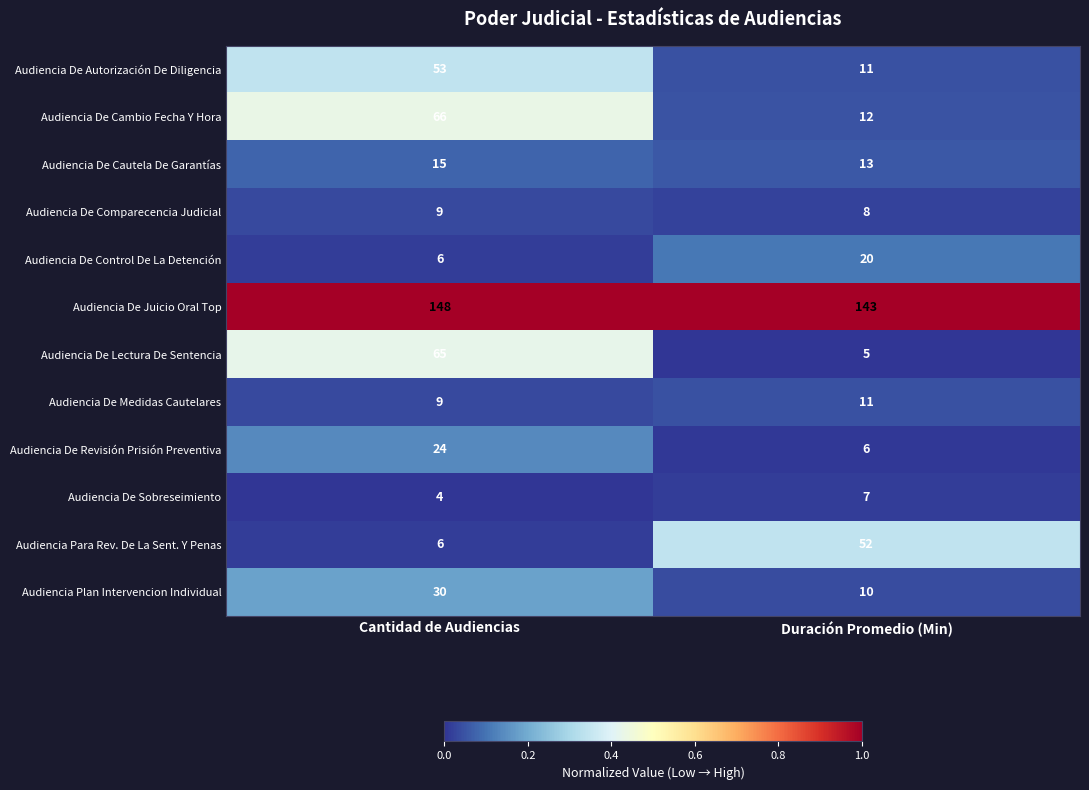

The Audiencia De Revisión Prisión Preventiva series shows 6 at Duración Promedio (Min). True or false?

True